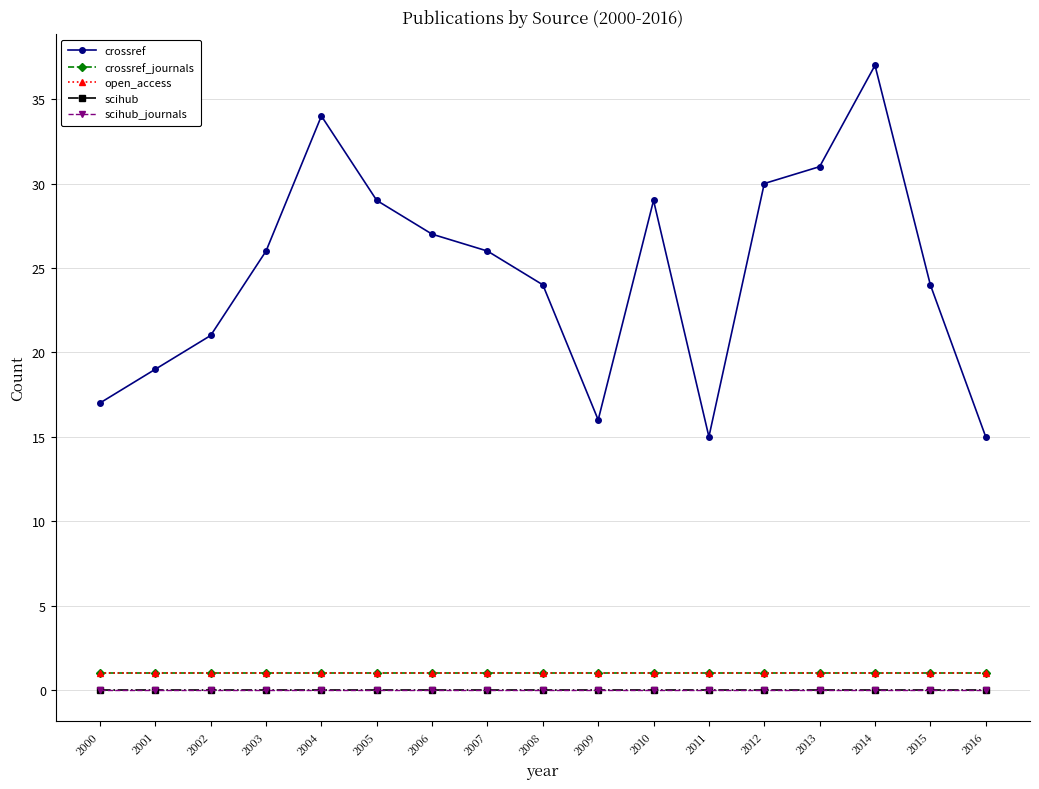

Is this an area chart (filled region under the line)?

No